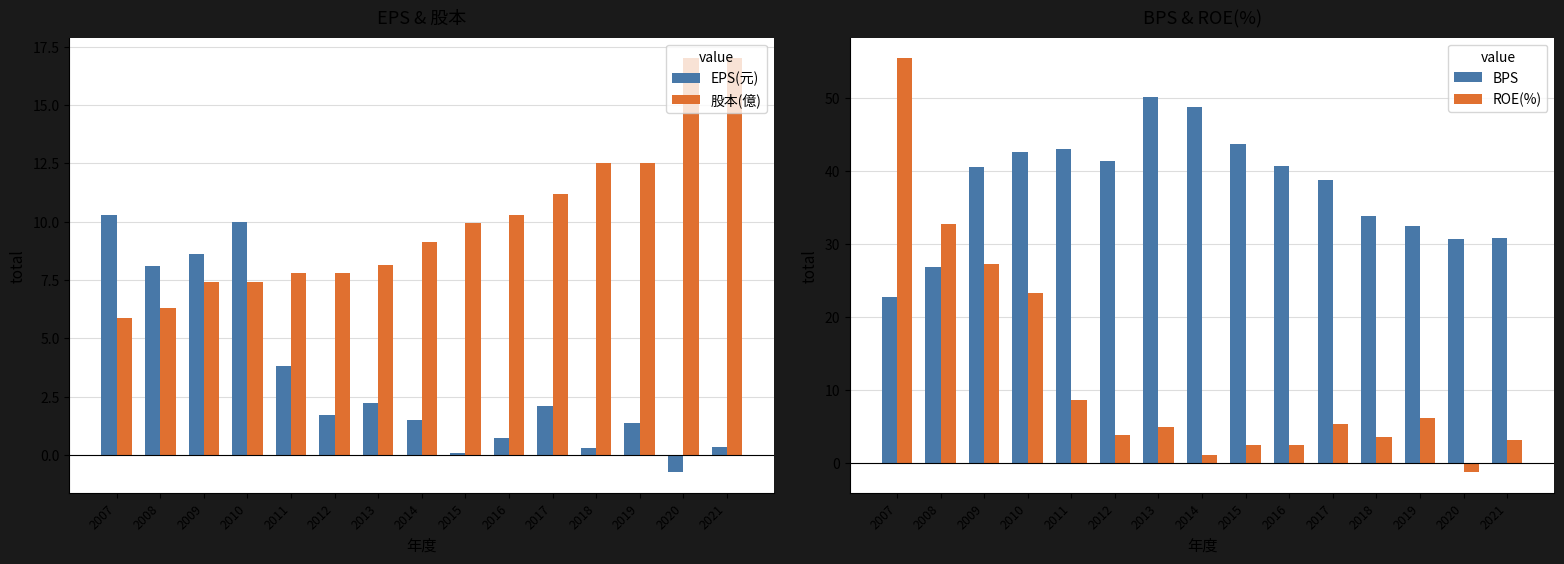

True or false: 股本(億) has a value of 8.1 at 2013.

True